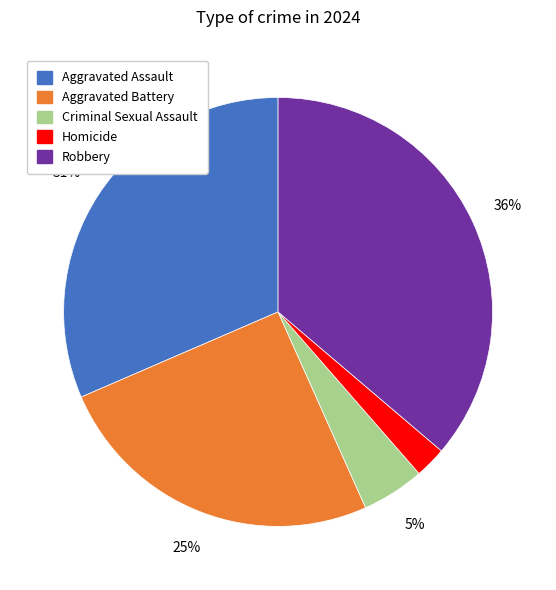

Is it true that Aggravated Battery is 25% of the pie?

True